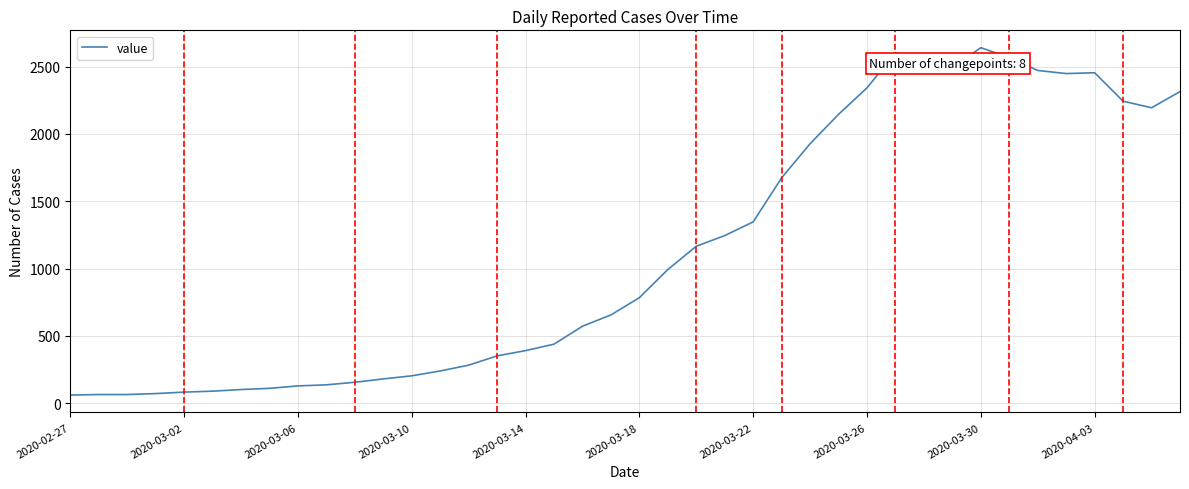

What is the difference between the maximum and minimum values?

2579